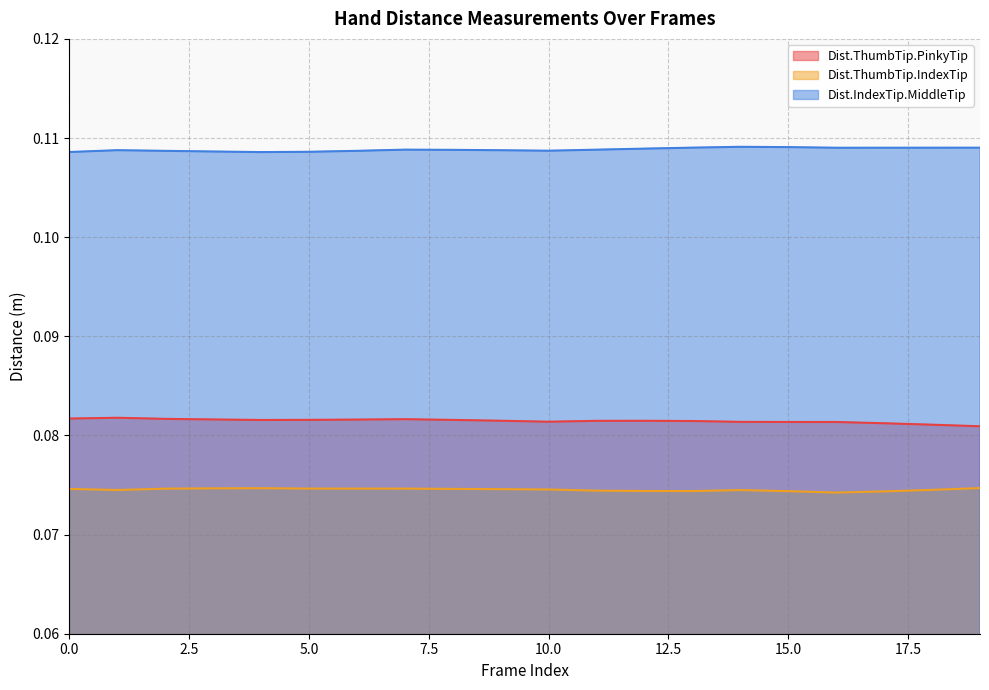

Rank the series by their maximum value, from highest to lowest.

Dist.IndexTip.MiddleTip, Dist.ThumbTip.PinkyTip, Dist.ThumbTip.IndexTip